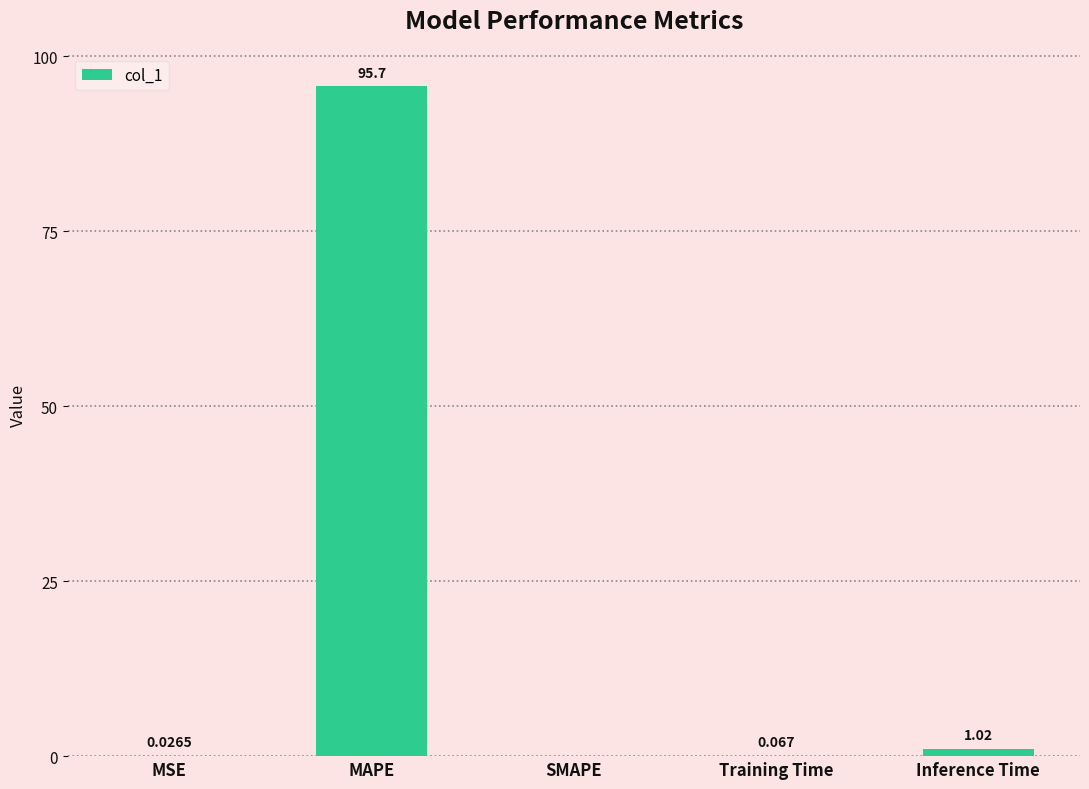

Which label corresponds to the largest value in the chart?

MAPE